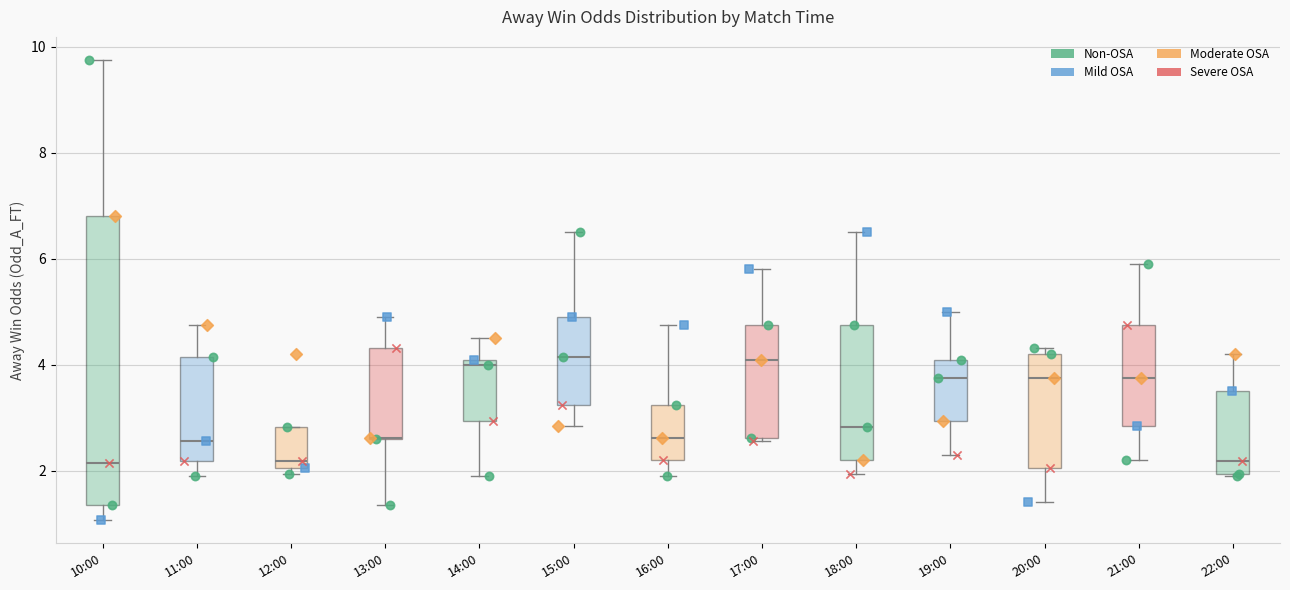

Which box is the tallest, from its lower edge to its upper edge?

10:00